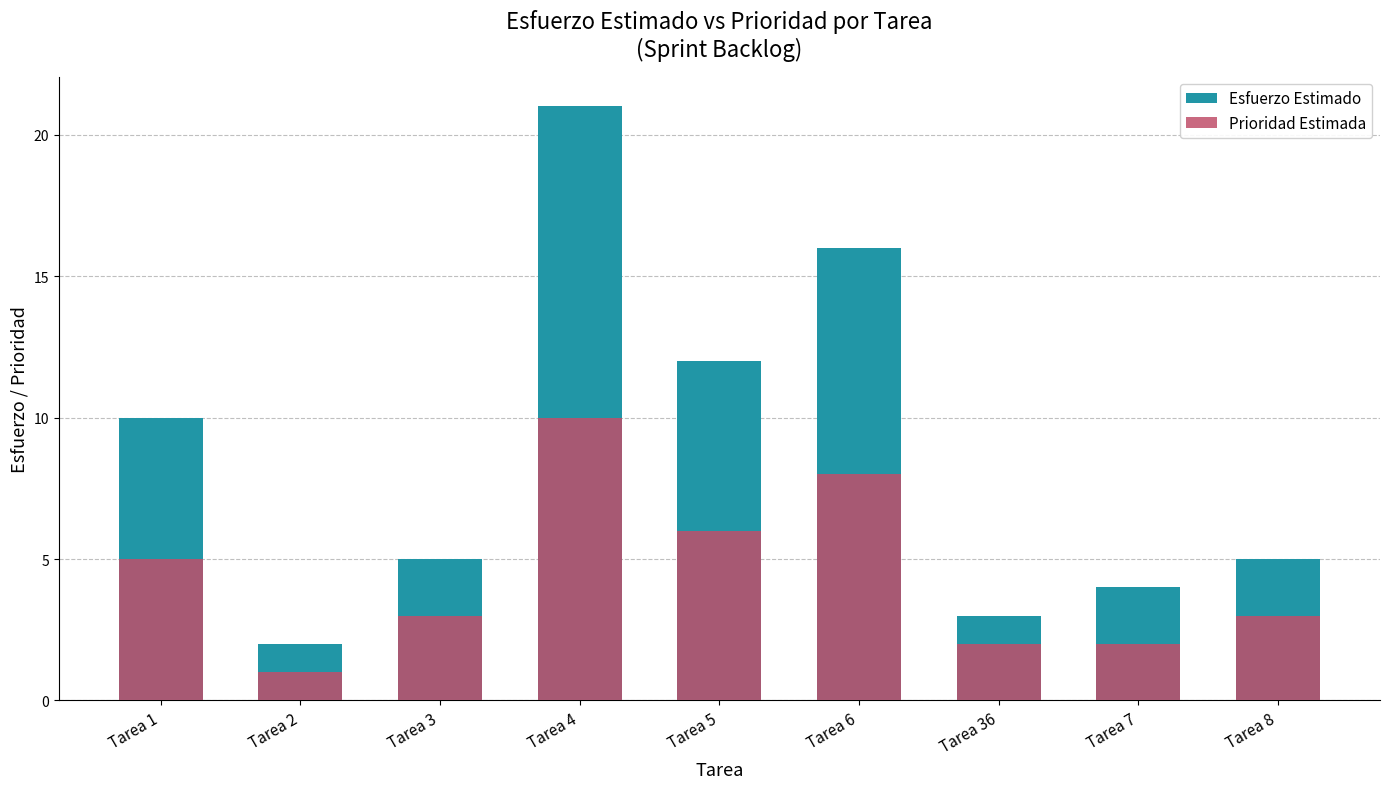

What is the difference between the second highest and minimum values in the Esfuerzo Estimado series?

14